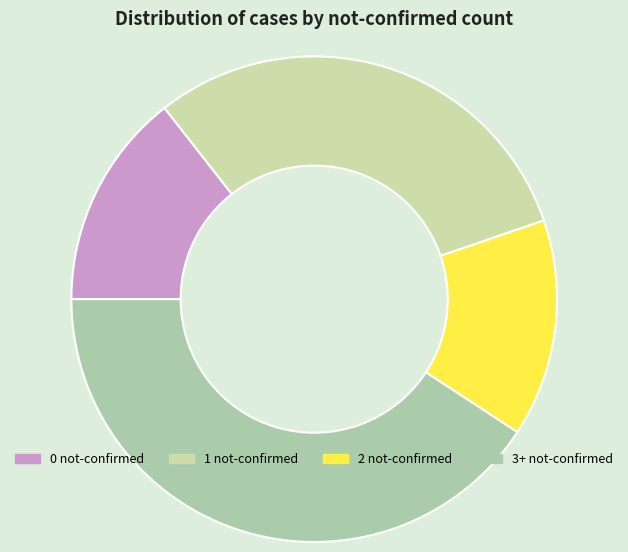

Is there a majority slice in this chart?

No